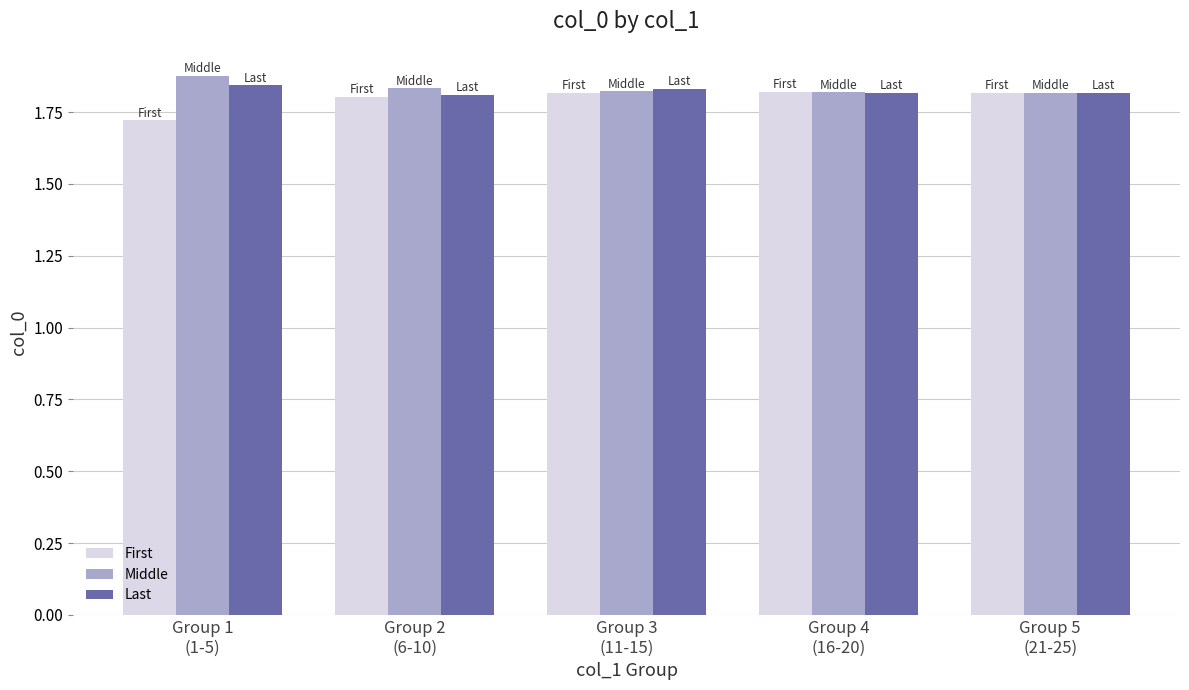

What are all the series names shown in the legend?

First, Middle, Last